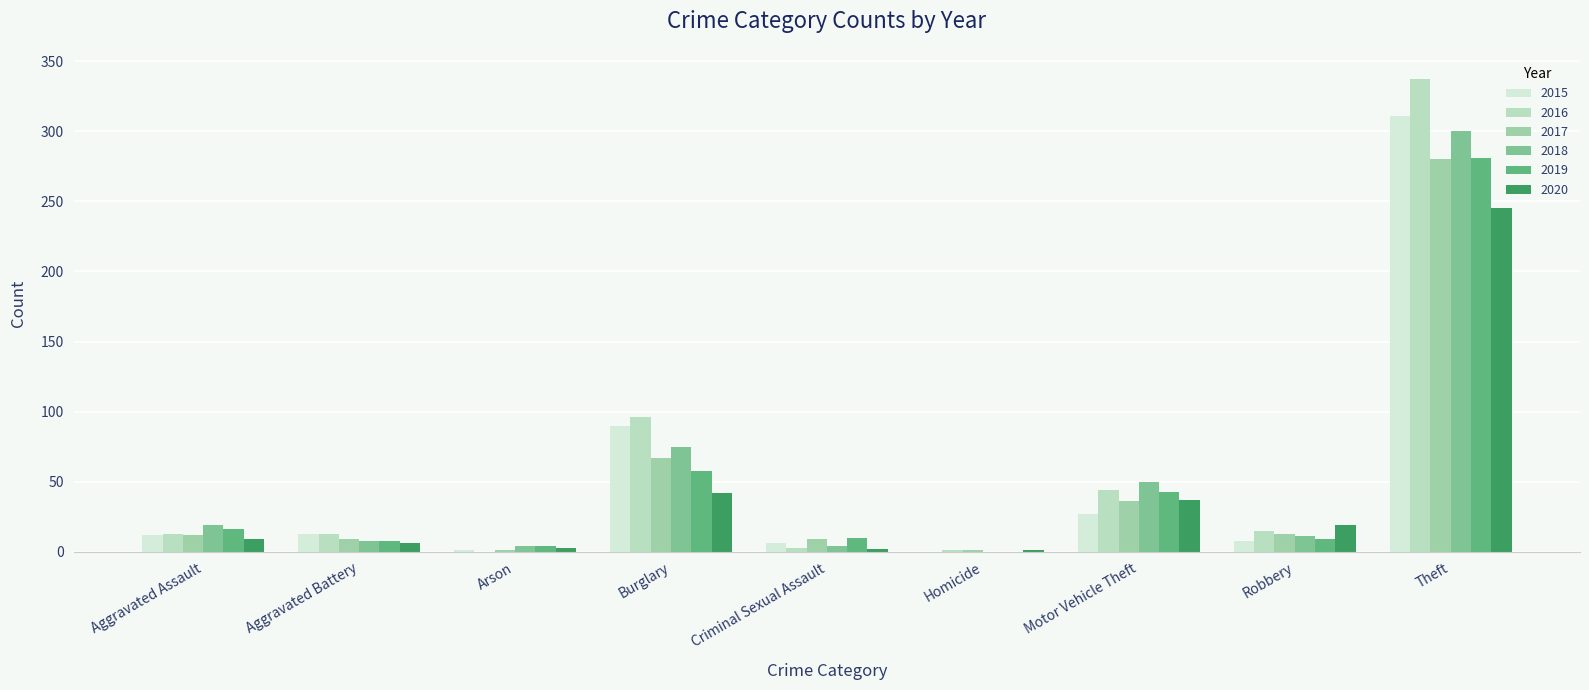

Are the bars horizontal?

No